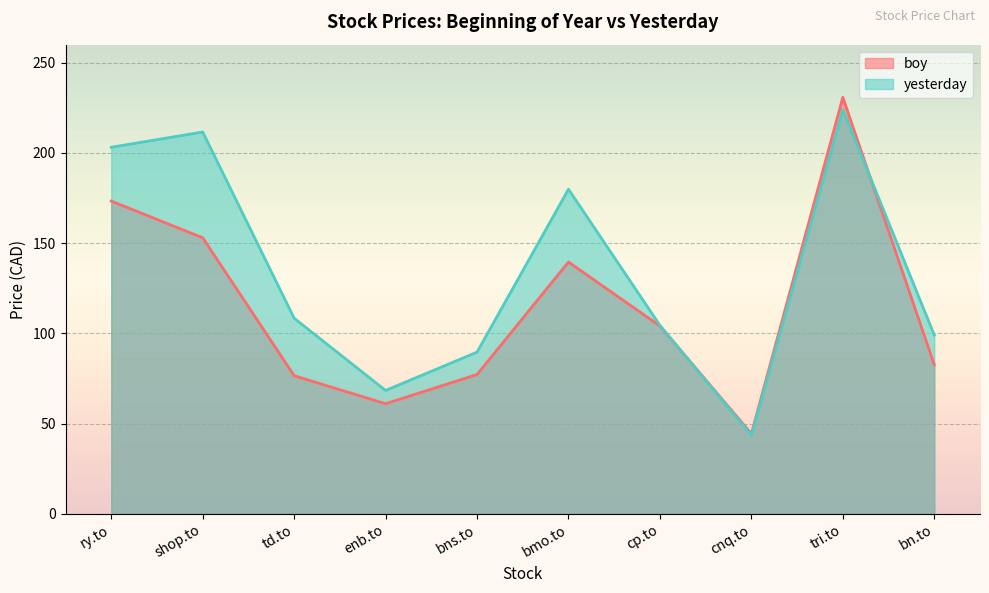

Which series has the largest total across all categories?

yesterday